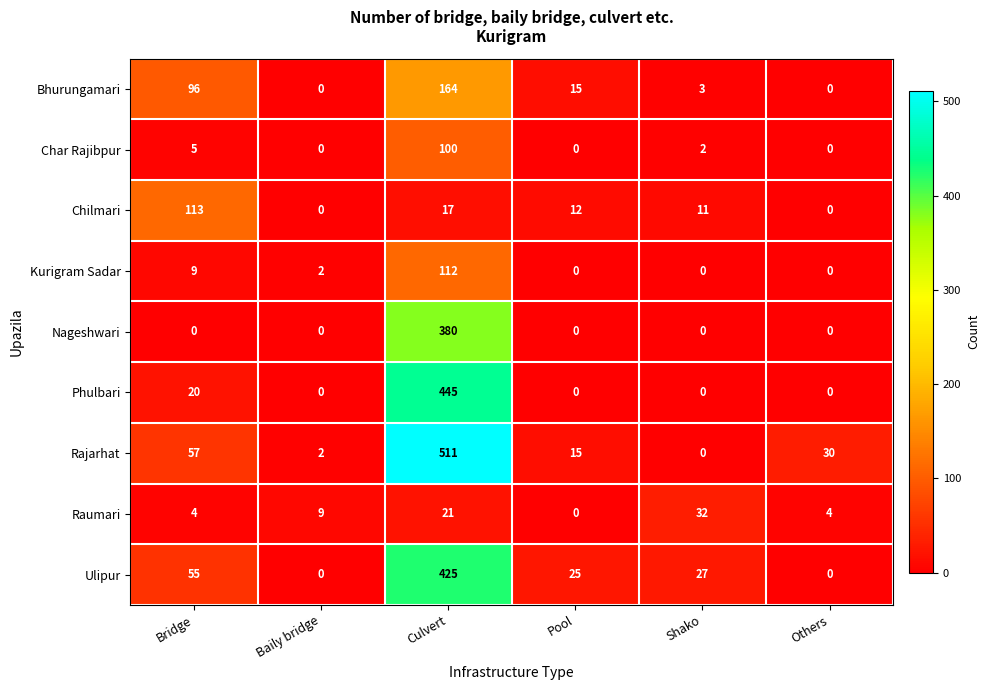

What is the difference between the Ulipur values at Baily bridge and Pool?

25